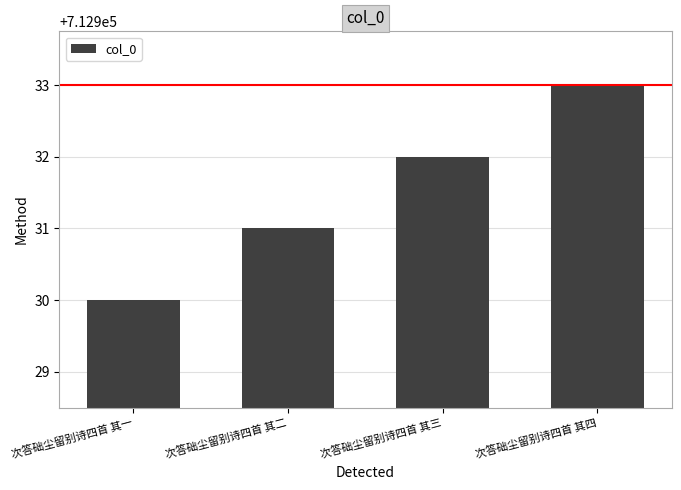

Rank the categories by value from highest to lowest.

次答础尘留别诗四首 其四, 次答础尘留别诗四首 其三, 次答础尘留别诗四首 其二, 次答础尘留别诗四首 其一